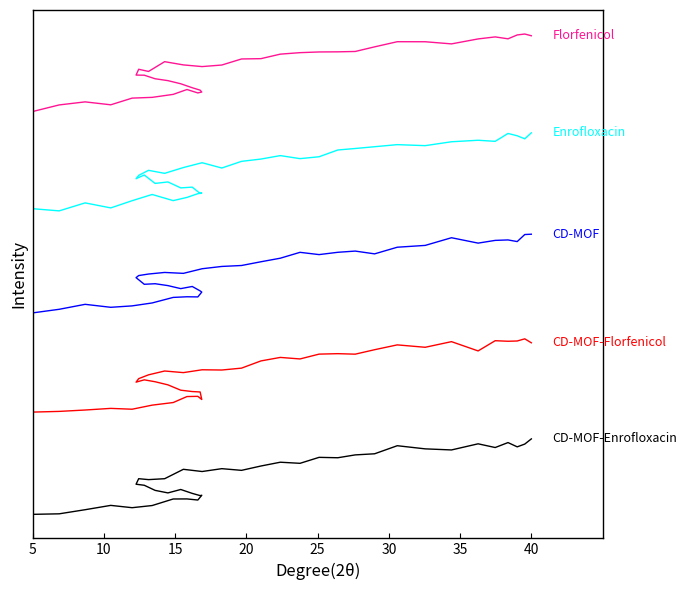

What is the average value of the CD-MOF-Florfenicol series?

279.8